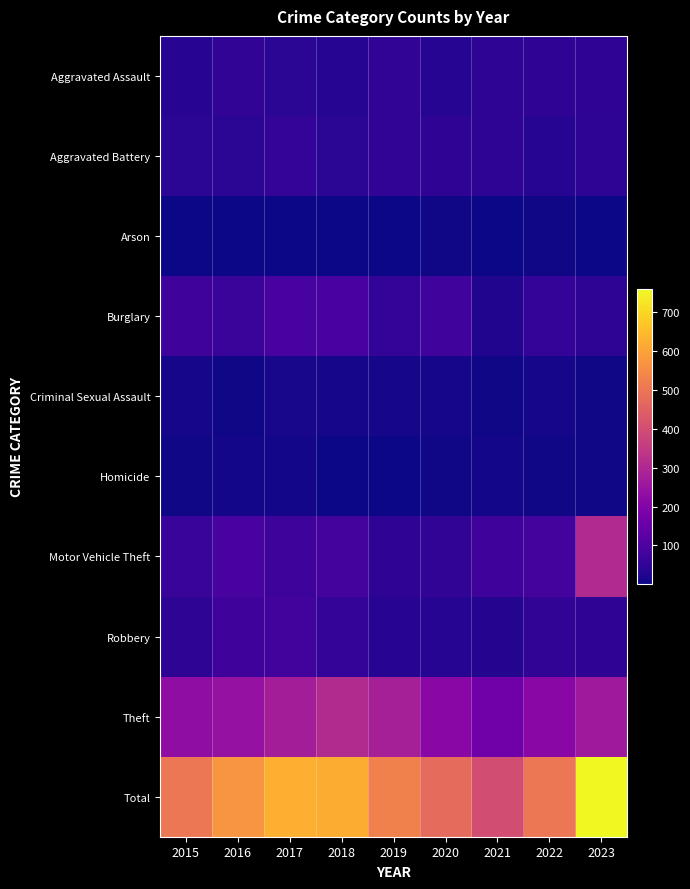

At how many categories does at least one series exceed 637?

1